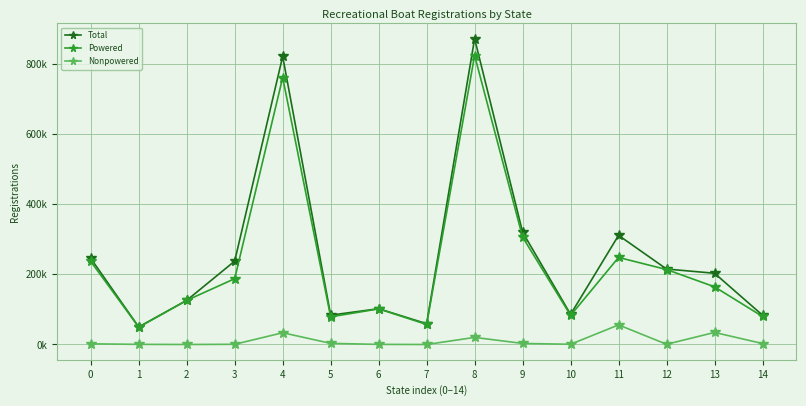

Is it true that Total equals 47351 at 14?

False